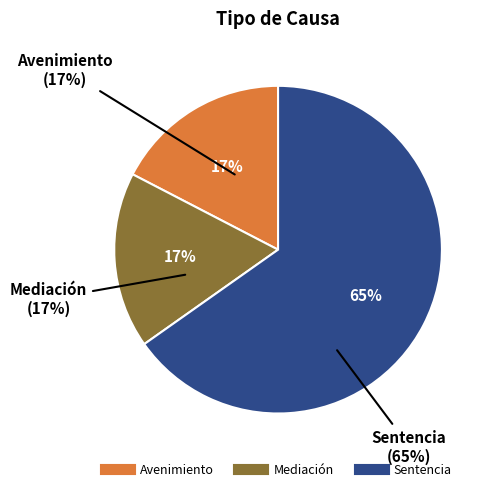

How many slices are in this pie chart?

3